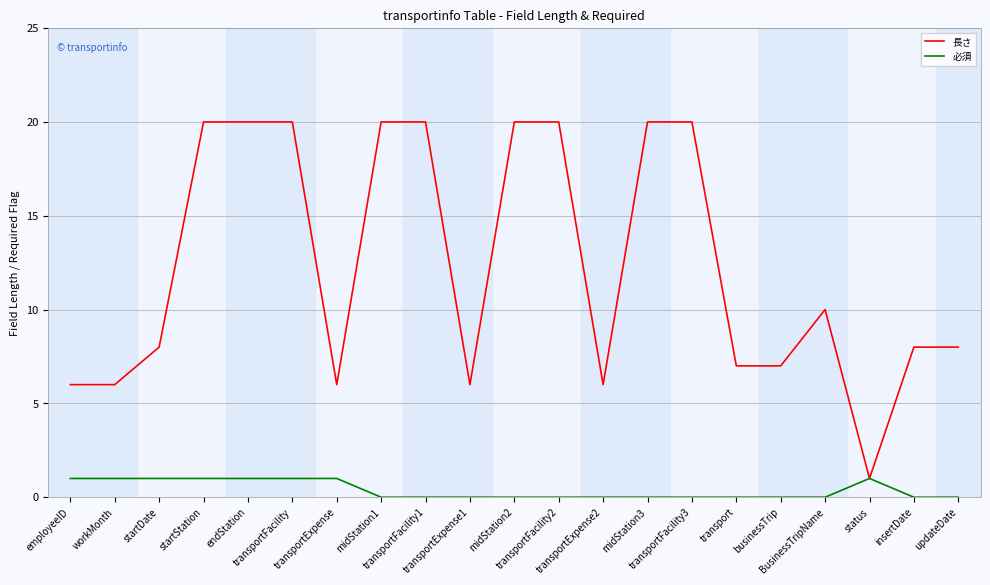

Is it true that 必須 equals 0 at businessTrip?

True